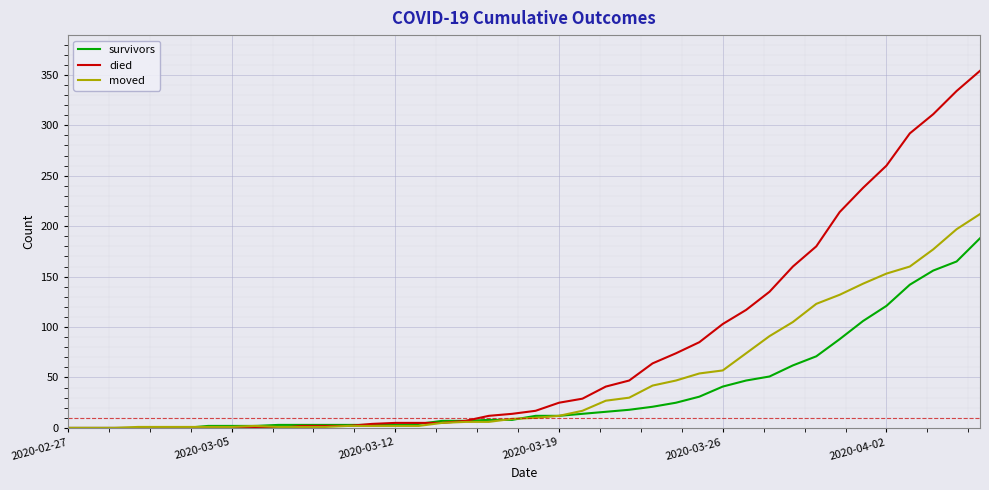

Which series has the largest range (max minus min)?

died